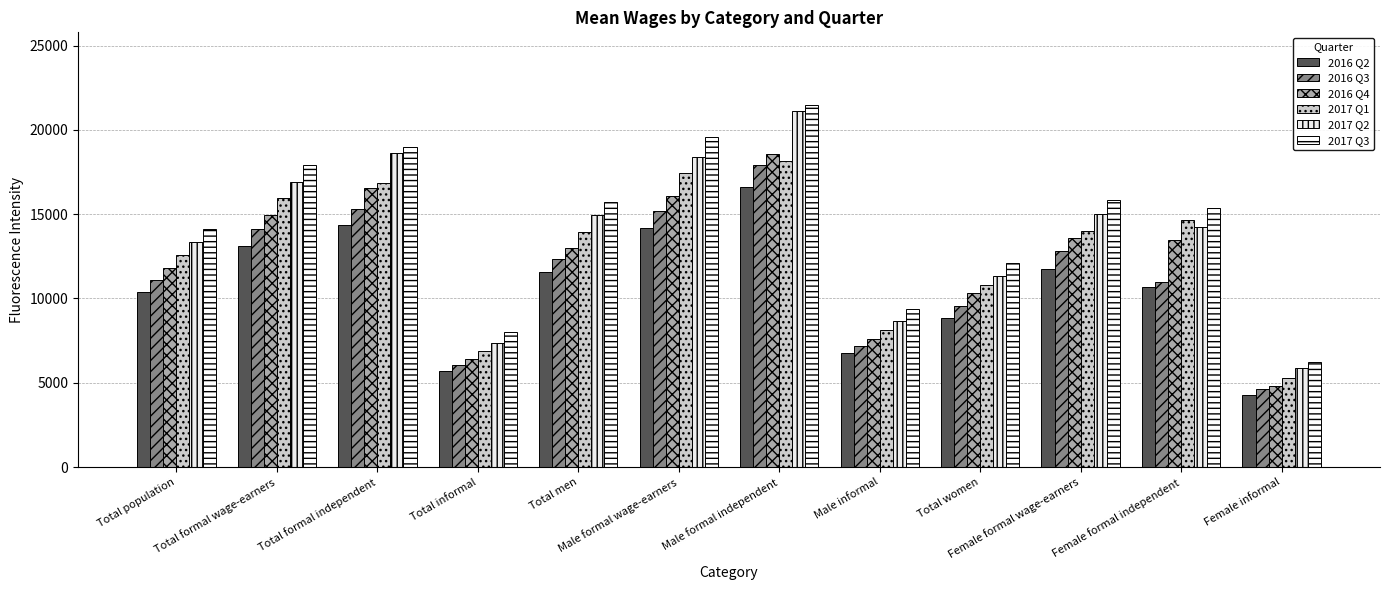

Reading left to right, transcribe all the data shown in this chart.

2016 Q2: 10376.3	13120.1	14368.1	5697.7	11542.2	14191.9	16611.7	6783.8	8823.7	11729.2	10700.6	4247.5
2016 Q3: 11105.2	14126.5	15277.7	6031.2	12352.7	15176.7	17920.7	7164.5	9524.6	12814.1	10967.4	4631.0
2016 Q4: 11804.3	14937.8	16546.5	6403.6	12972.4	16049.0	18588.3	7594.7	10295.3	13563.8	13455.8	4809.7
2017 Q1: 12594.4	15937.4	16858.7	6901.2	13959.3	17464.3	18181.6	8108.6	10783.5	14004.7	14643.2	5266.6
2017 Q2: 13358.7	16894.8	18610.1	7382.1	14975.3	18379.4	21090.5	8672.8	11310.4	15006.3	14230.7	5849.9
2017 Q3: 14129.0	17923.1	18984.1	8008.7	15721.8	19604.5	21488.9	9374.8	12119.6	15867.9	15381.0	6251.9